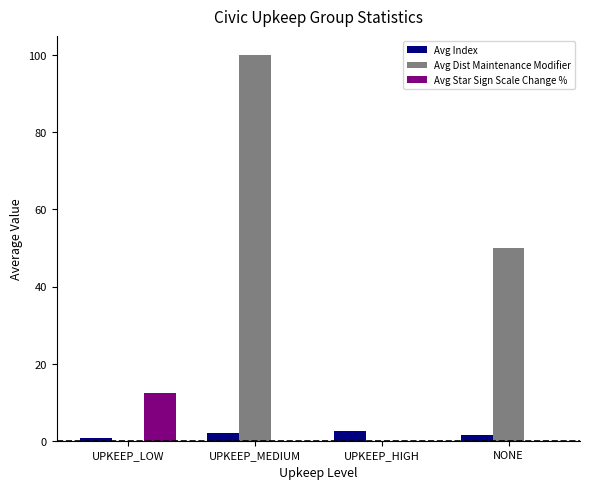

The value of Avg Index at UPKEEP_LOW is 0.6. True or false?

True